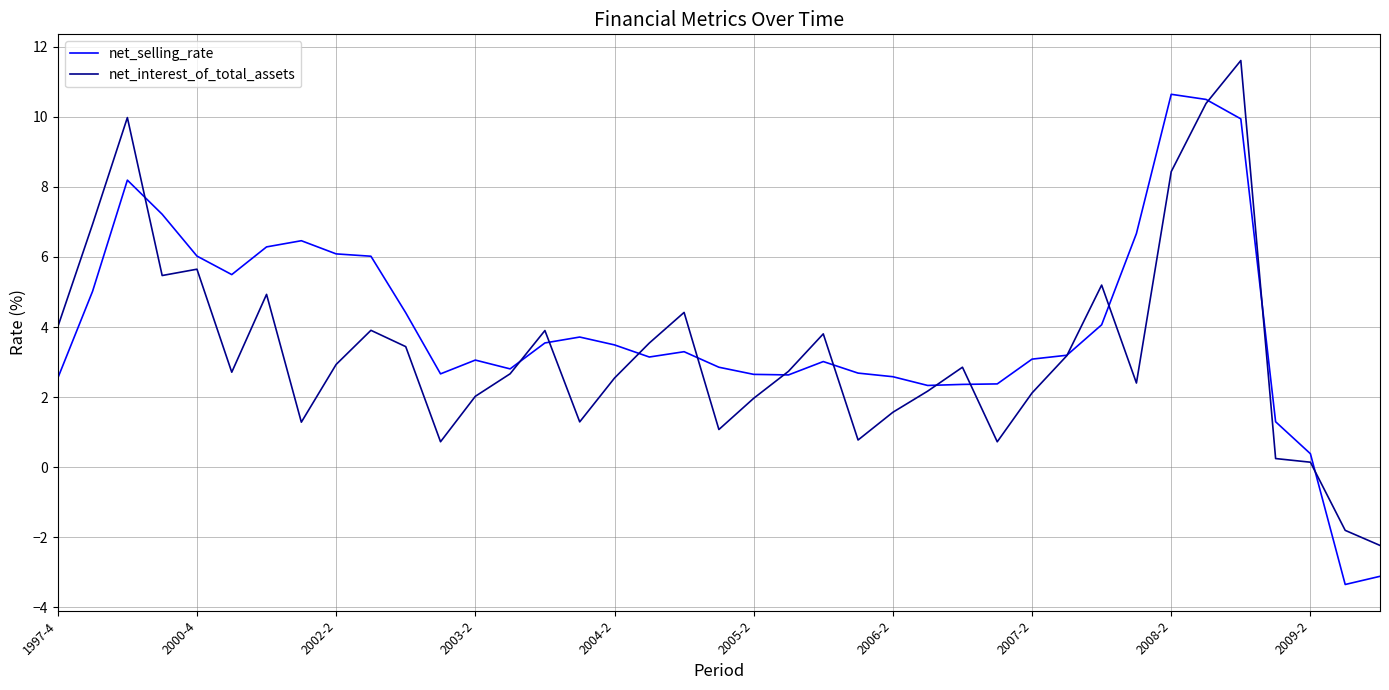

What is the maximum value shown in the chart?

11.6